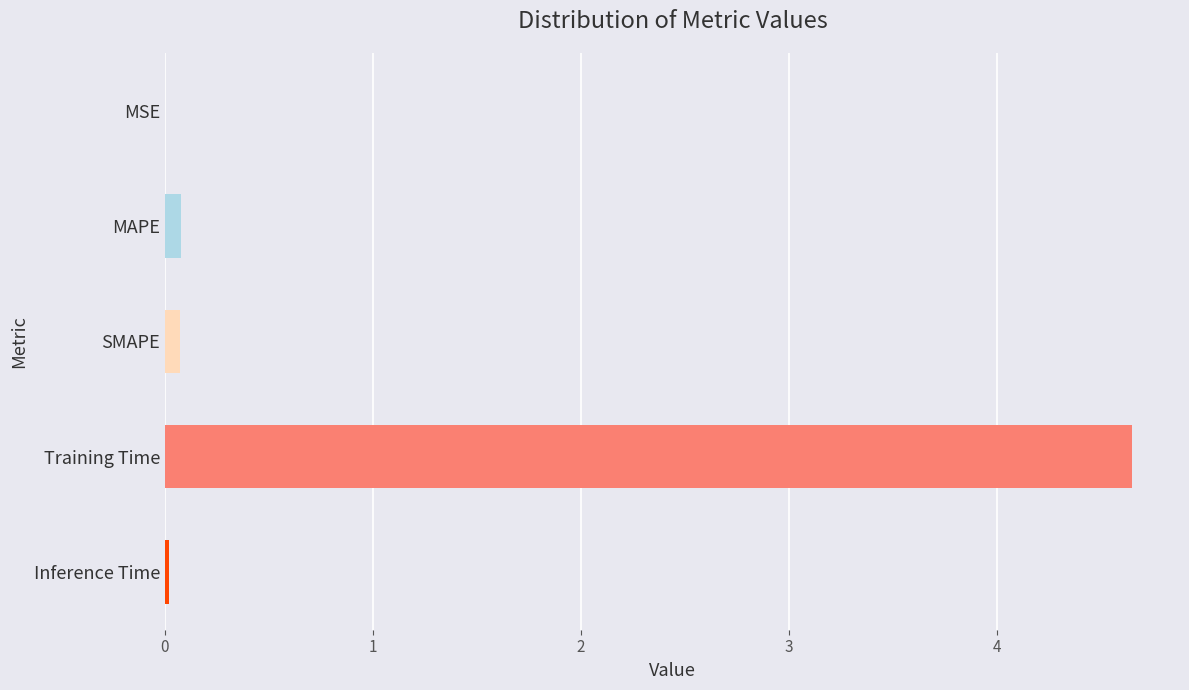

What is the sum of all values?

4.8